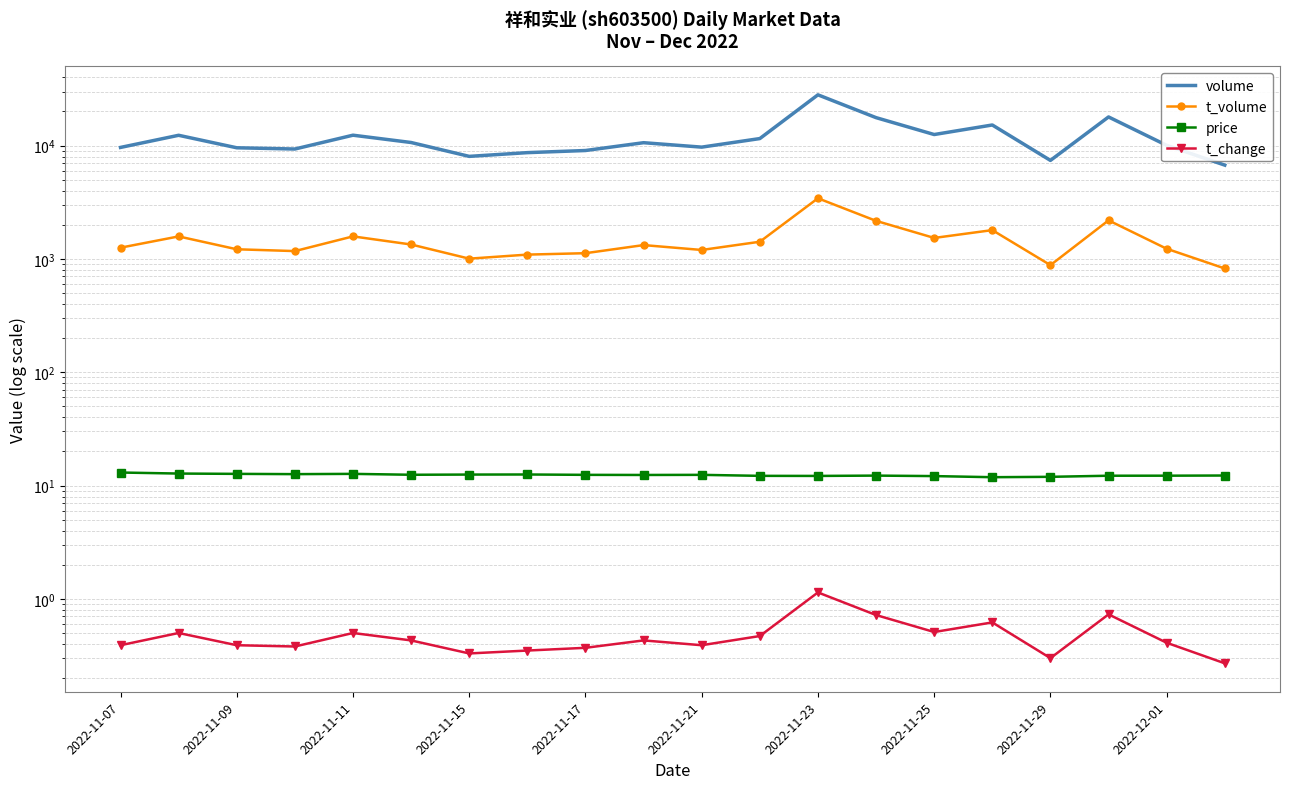

At how many categories does at least one series exceed 20283?

1